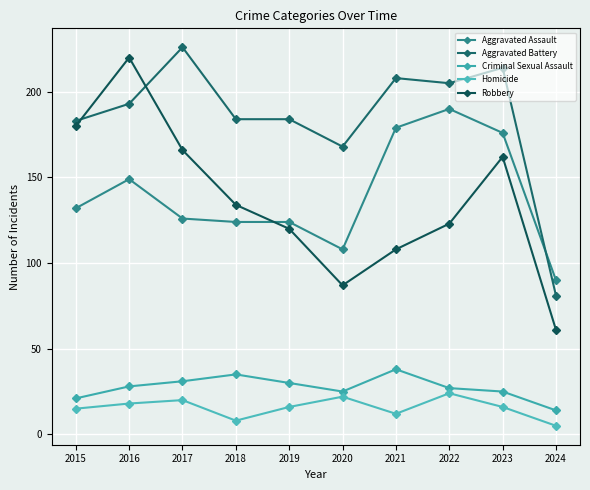

Count the number of categories in the chart.

10